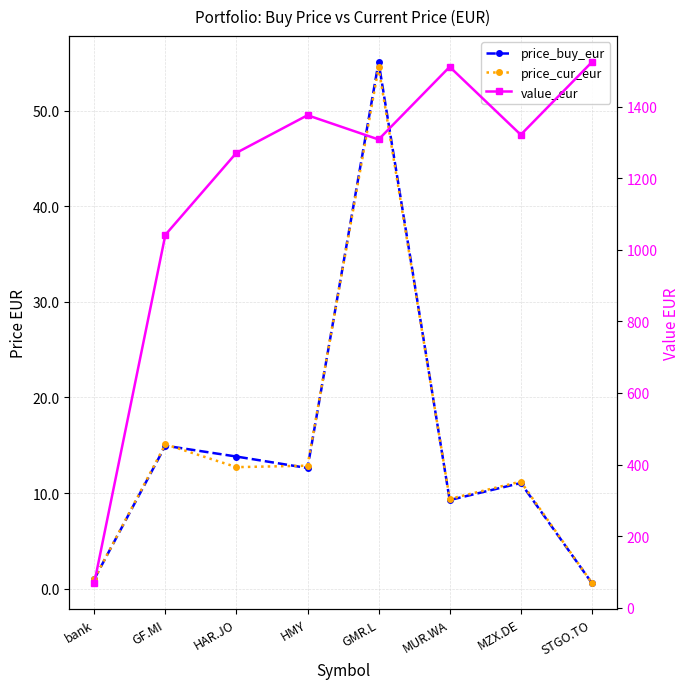

In value_eur, how many points are lower than both neighbors (excluding endpoints)?

2